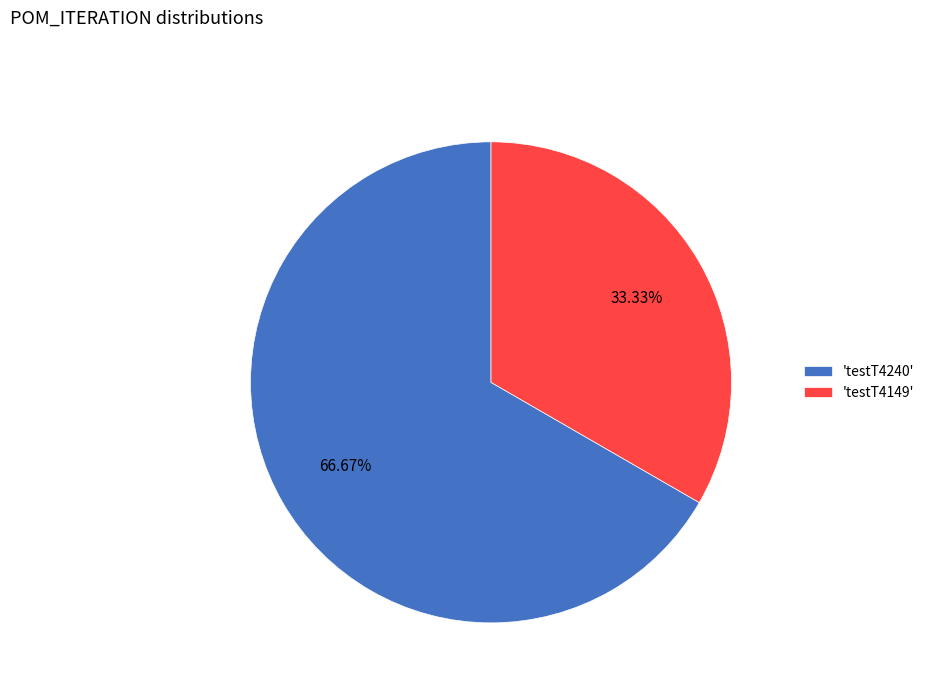

Which category accounts for the majority?

'testT4240'